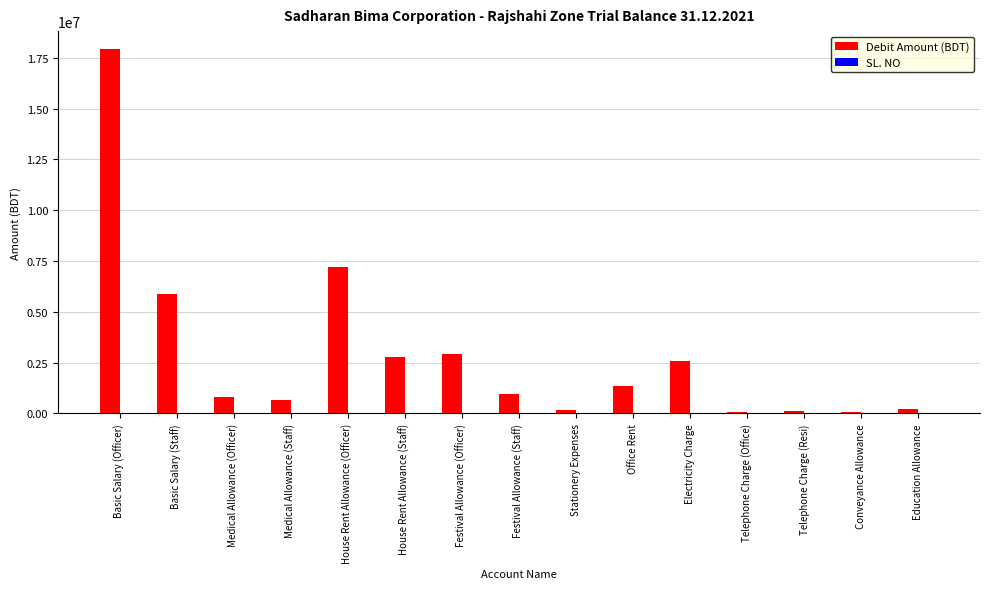

Are the bars grouped side by side (vs. stacked)?

Yes